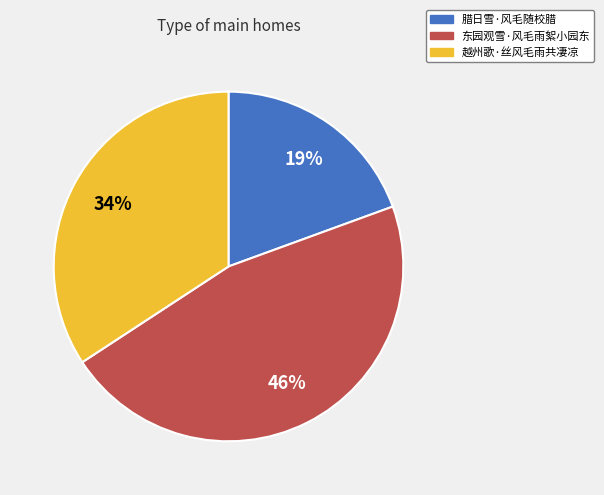

True or false: 东园观雪·风毛雨絮小园东 accounts for 41% of the total.

False